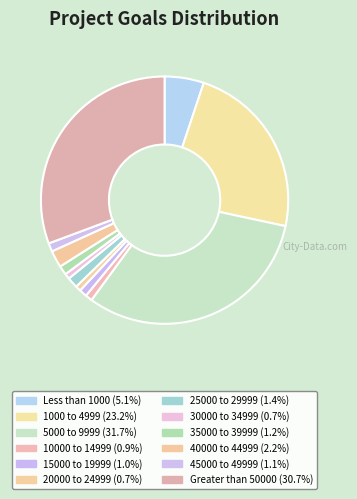

Count the number of slices in the pie.

12